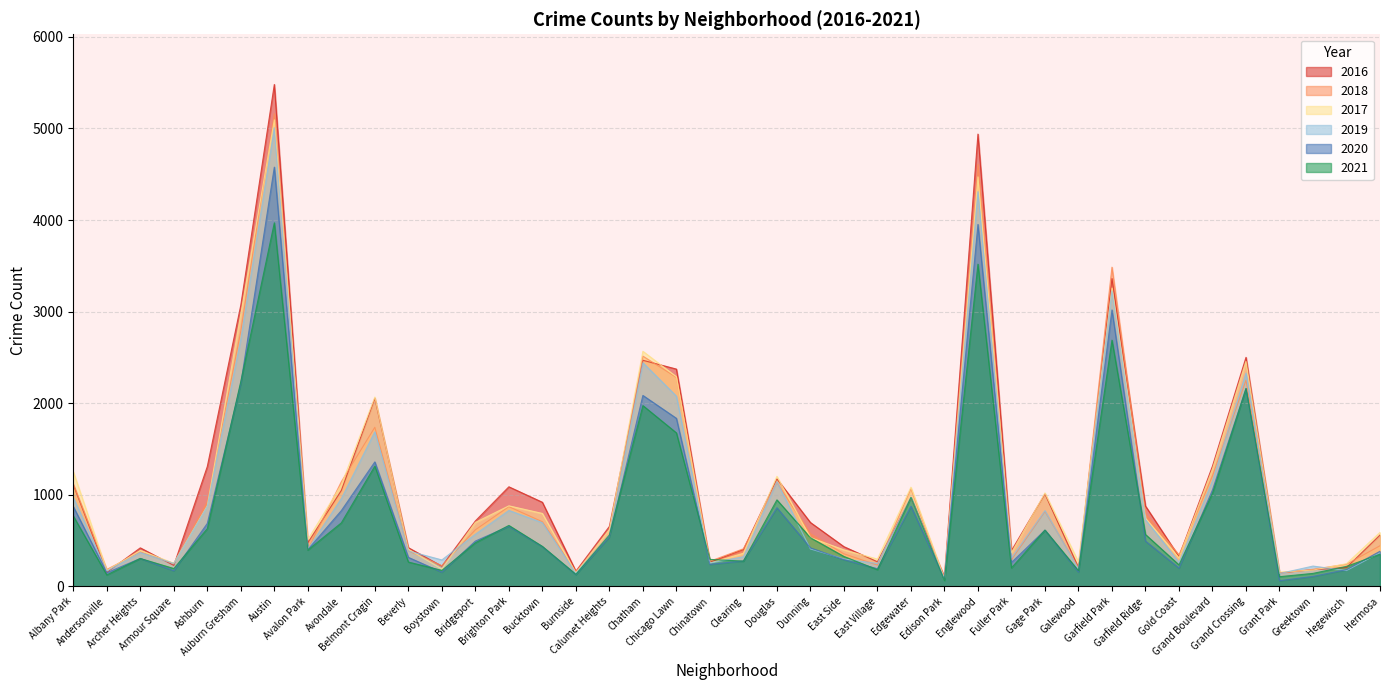

Is it true that 2016 equals 180 at Greektown?

True